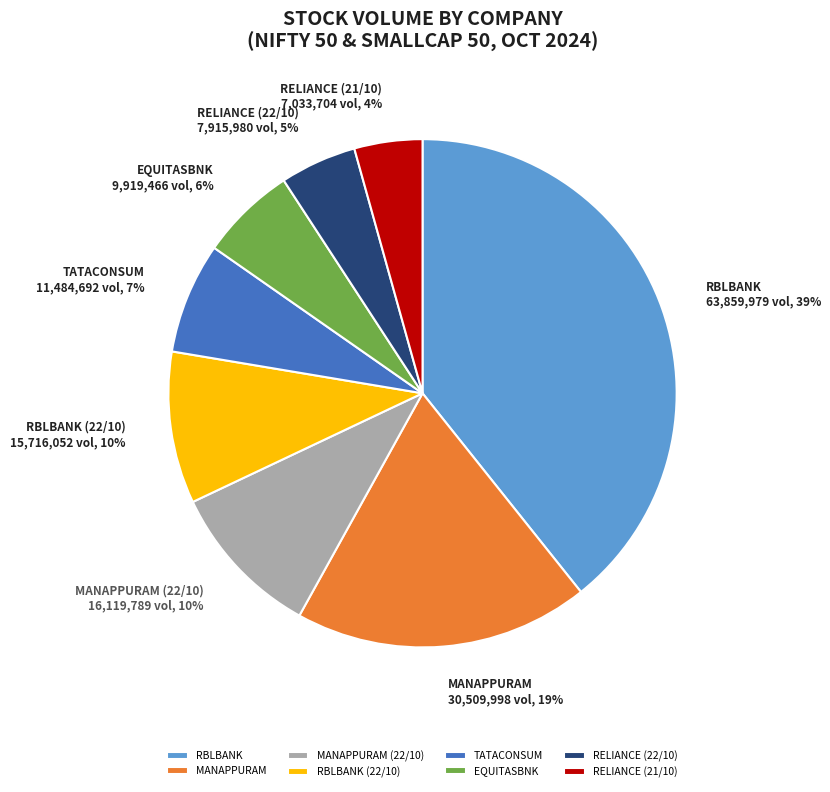

Does RELIANCE (21/10) account for over 50% of the chart?

No